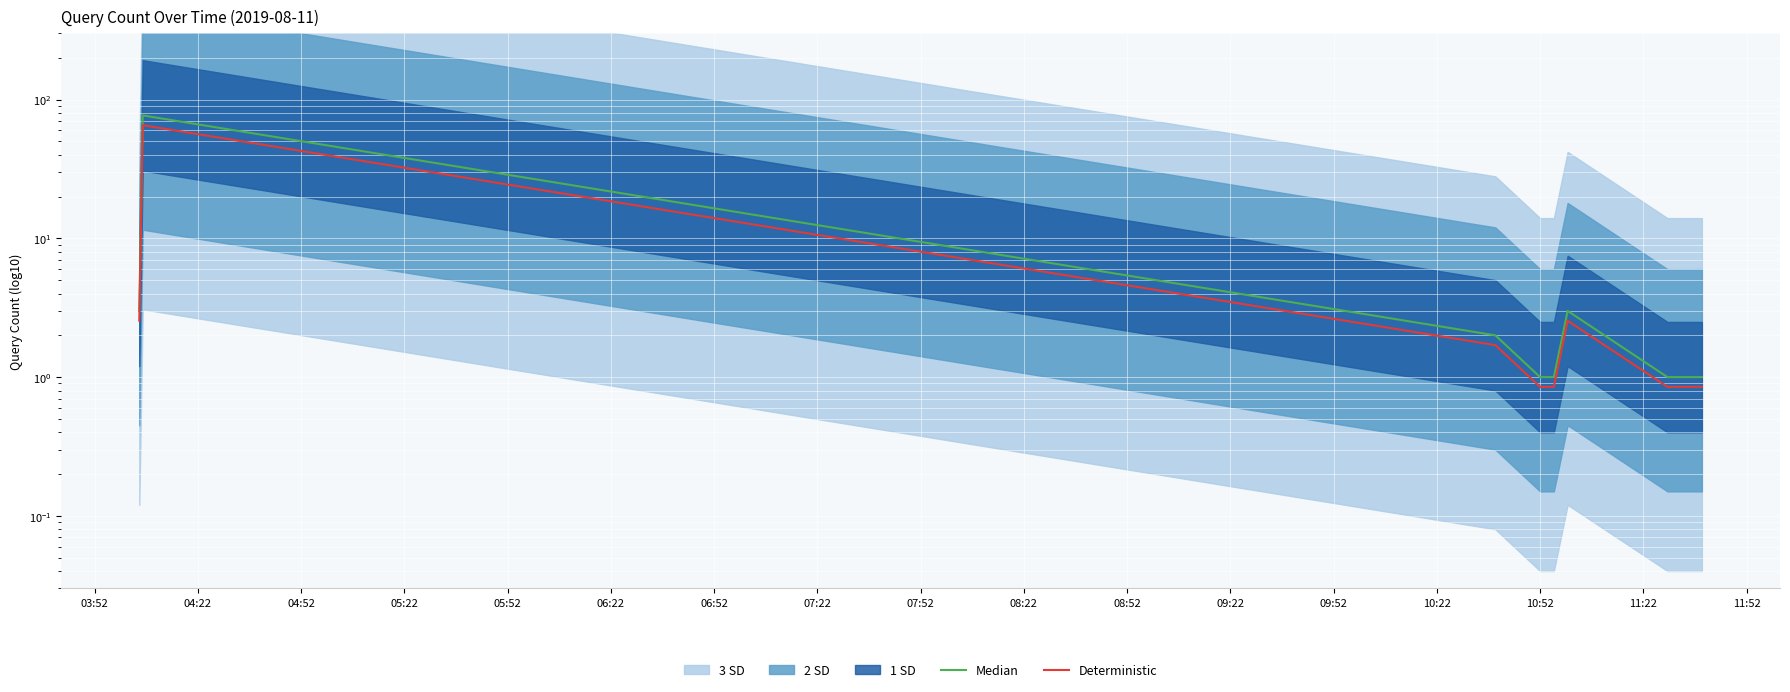

What is the total value across all series at 04:22?

142.4